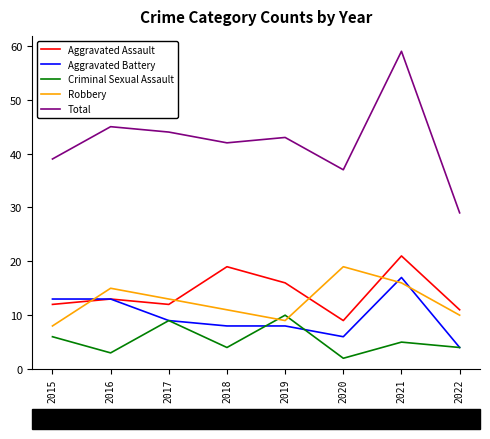

What value does the Criminal Sexual Assault series have at 2019?

10